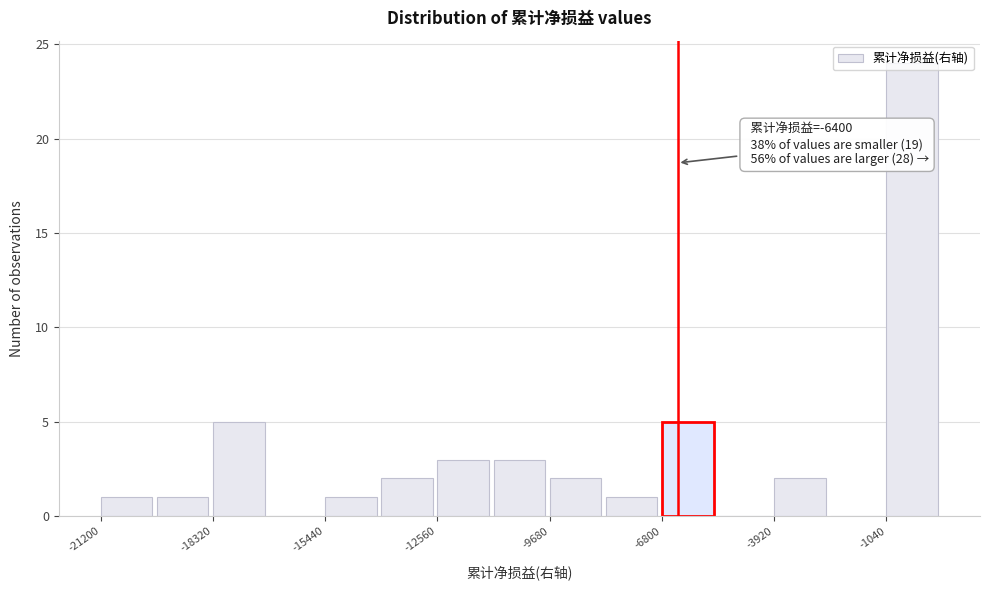

Read against the x-axis, roughly where is the centre of the tallest bar?

-500